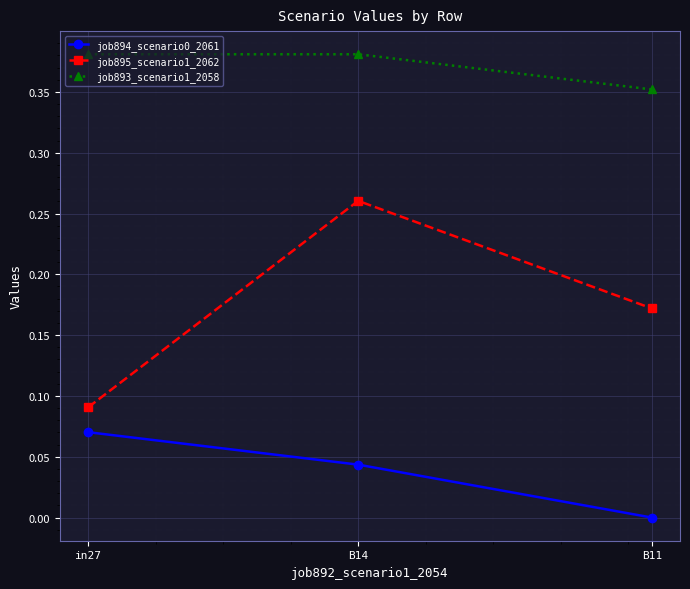

What is the label of the 3rd point from the right?

in27